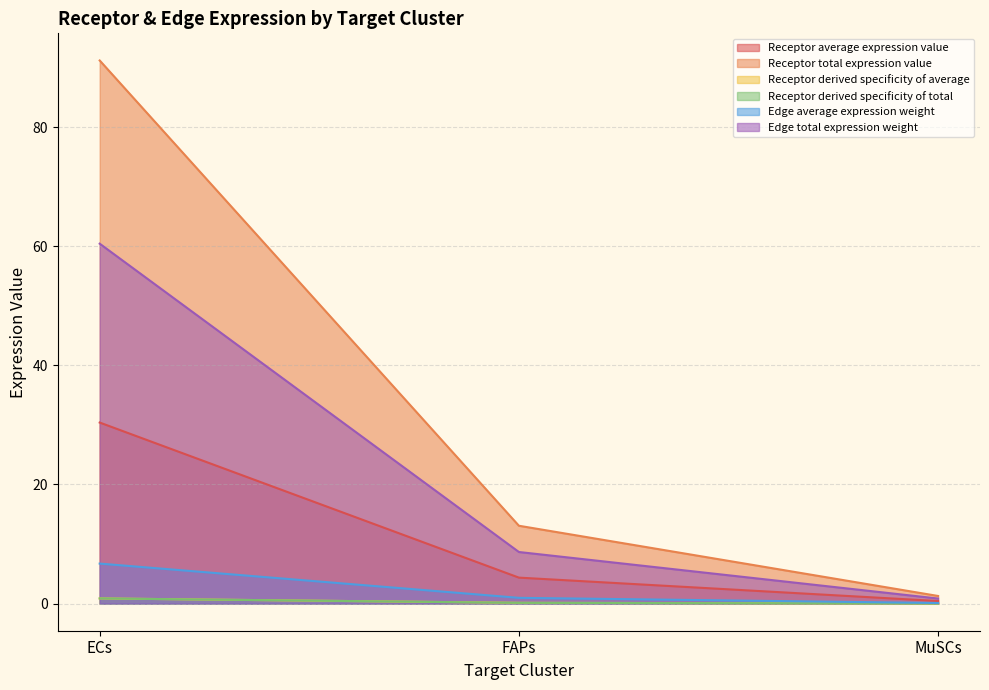

What is the difference between the highest and lowest values at MuSCs?

1.3